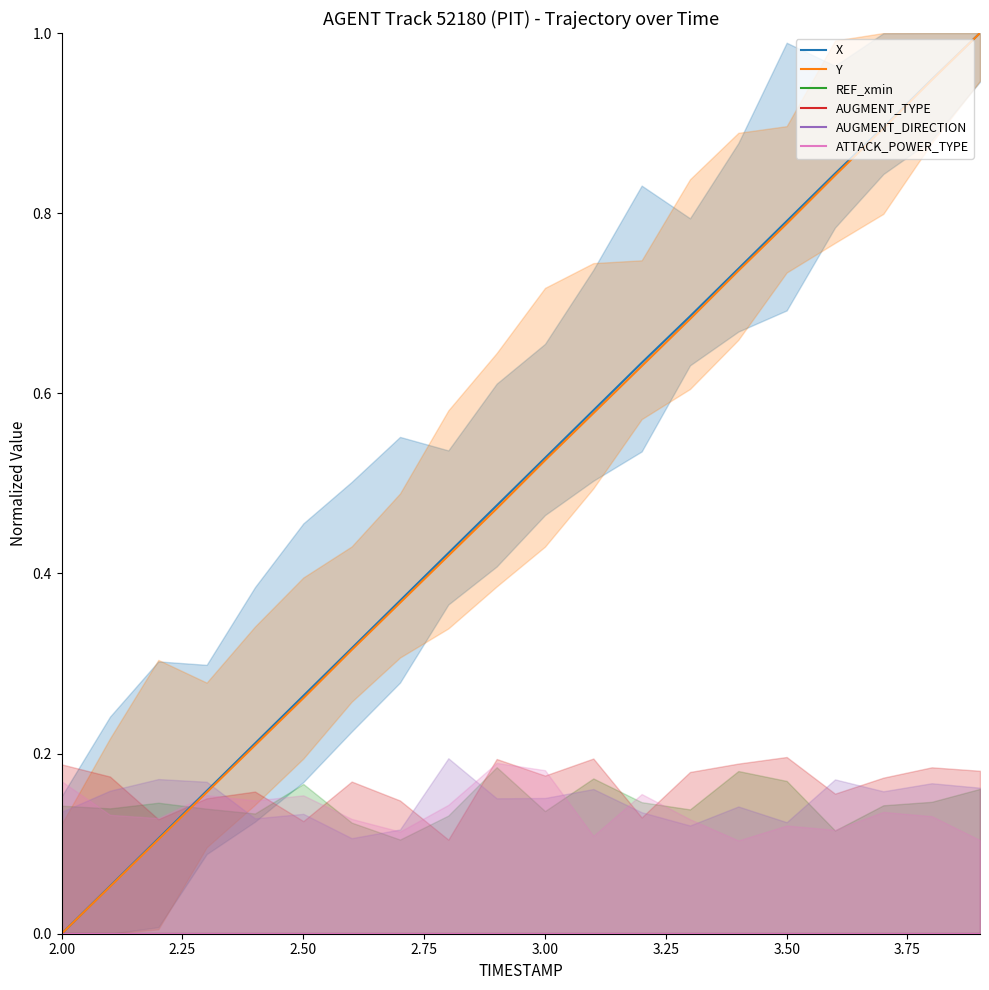

True or false: AUGMENT_DIRECTION and Y cross at least once.

False